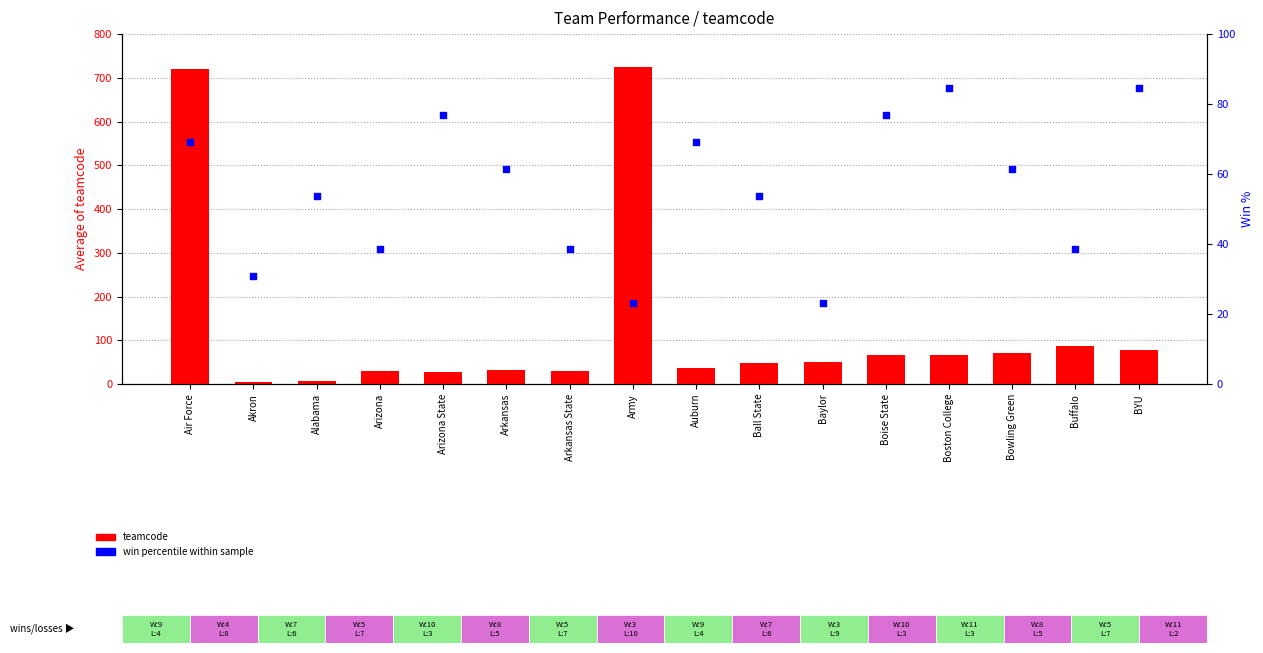

What is the total value across all series at Arkansas?

92.5